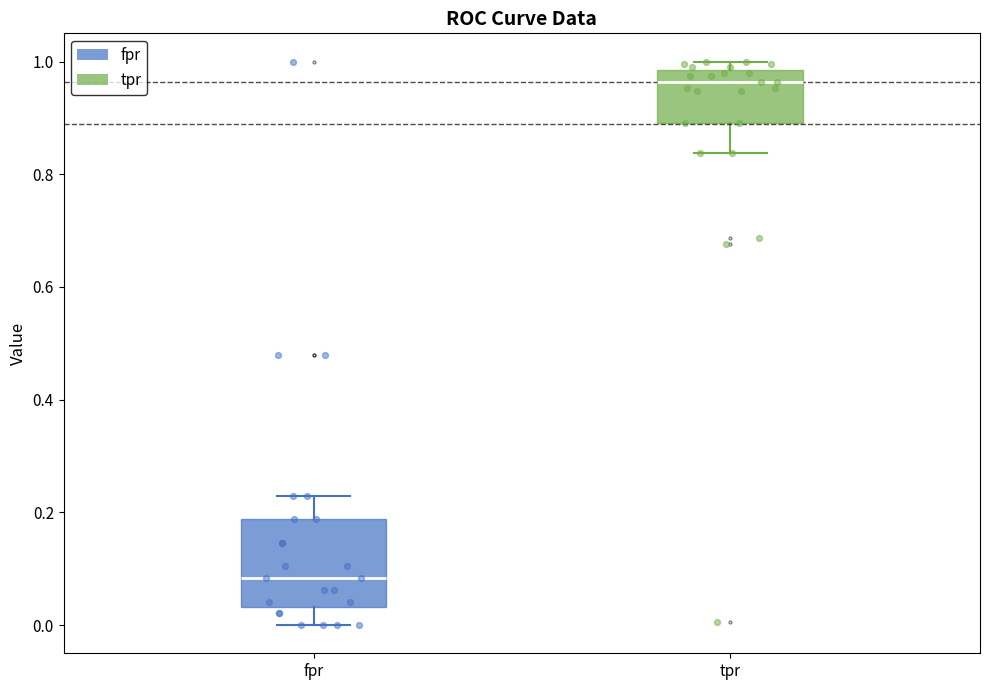

Where is the lower edge of the box for fpr on the y-axis? The values are not printed on the chart, so give them approximately, as read against the axis.

0.04